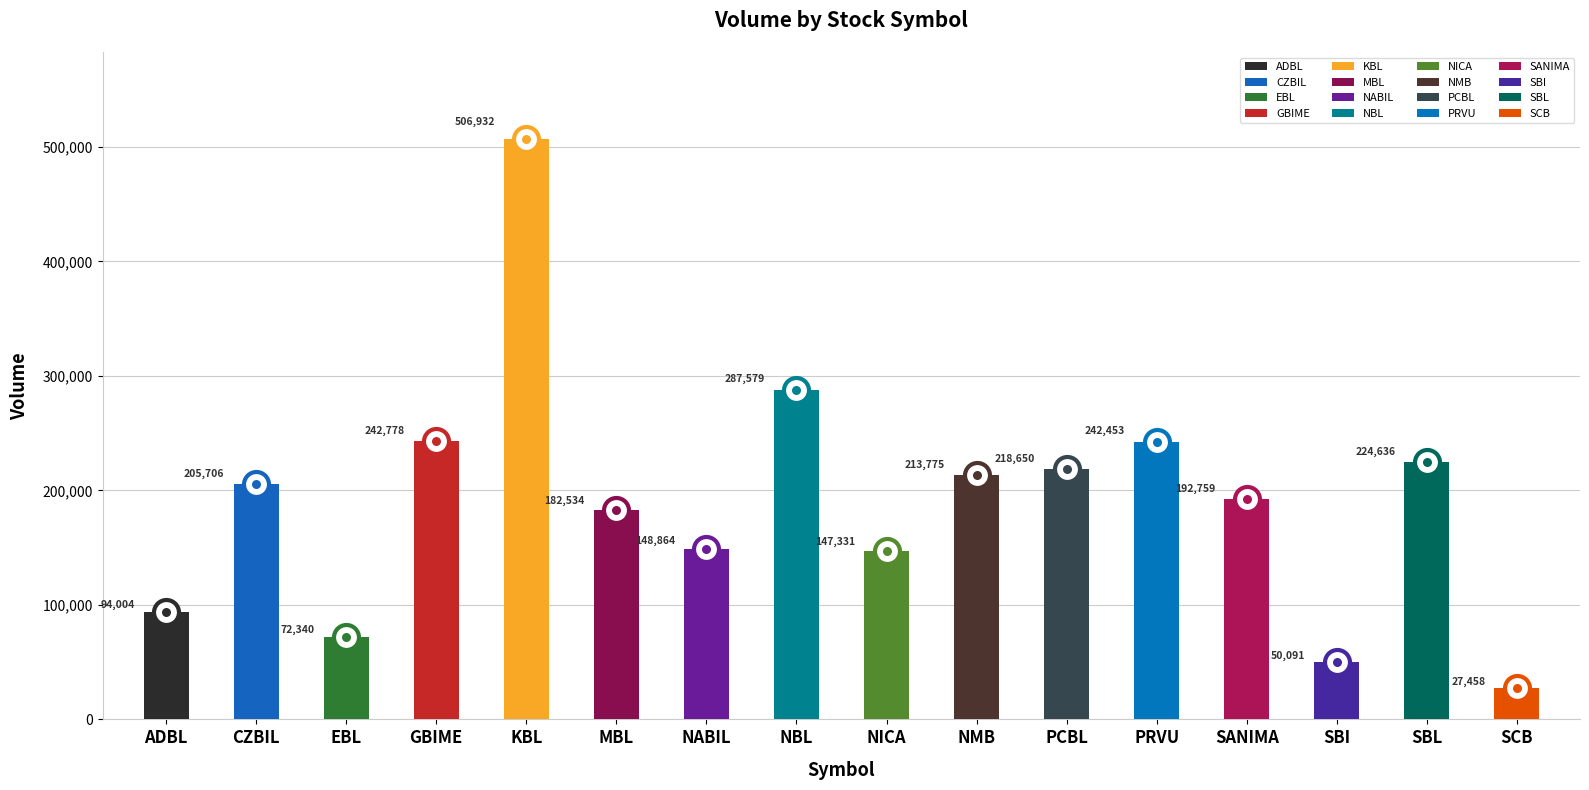

Are the bars grouped side by side (vs. stacked)?

No